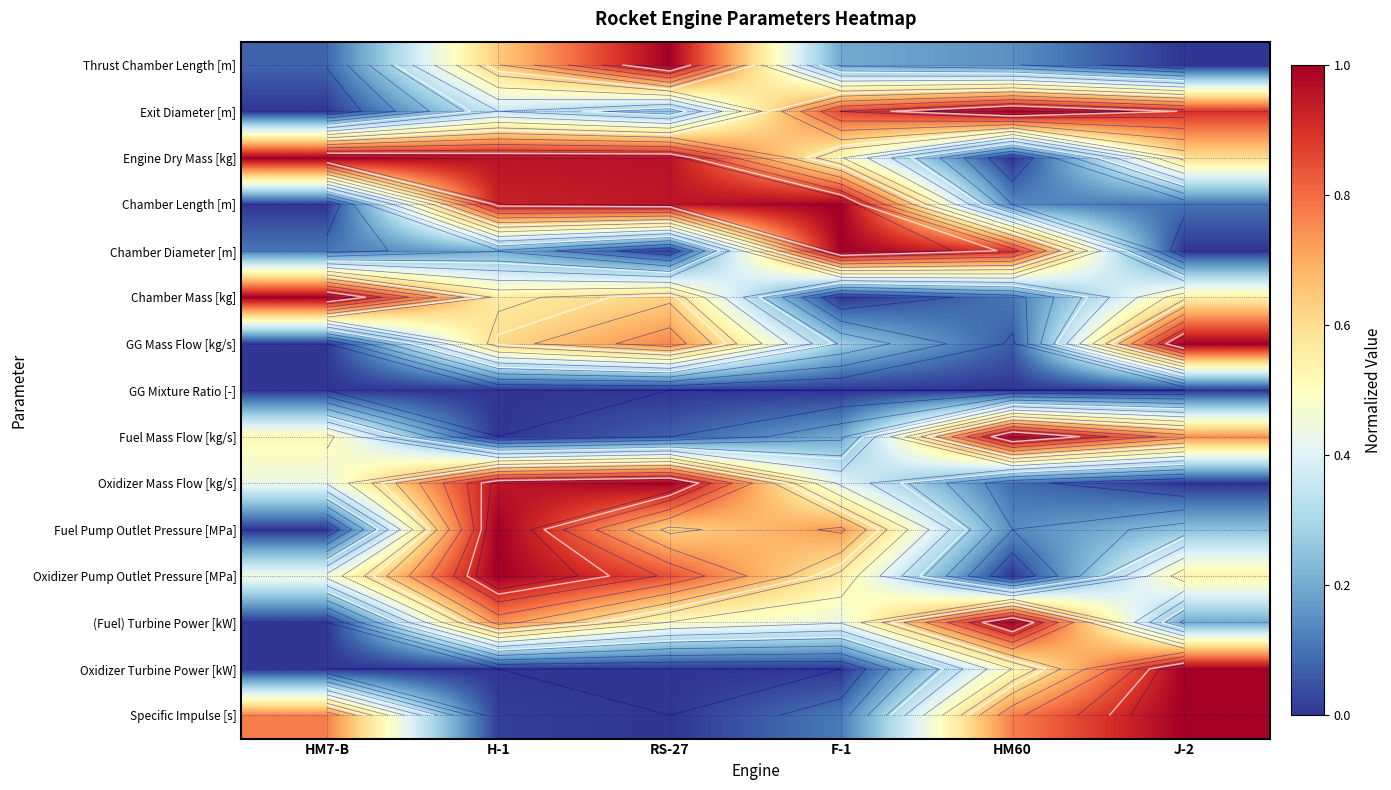

Is the value of Thrust Chamber Length [m] at HM7-B greater than the value of Chamber Length [m] at F-1?

No